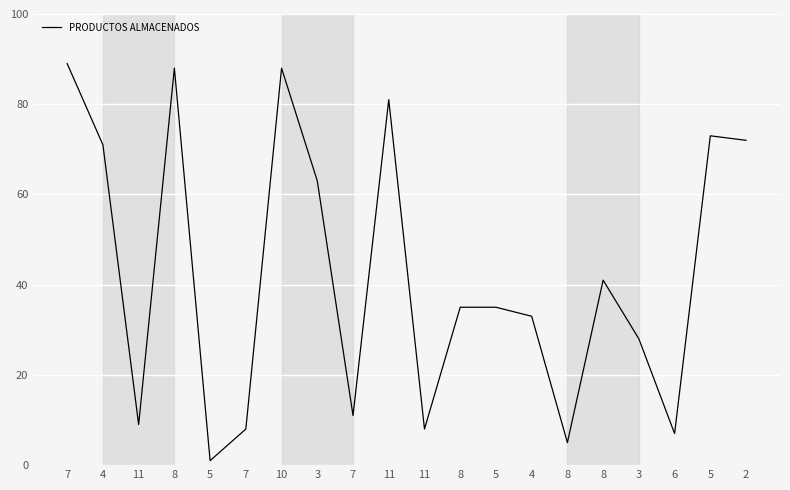

What is the label of the 15th point from the right?

7